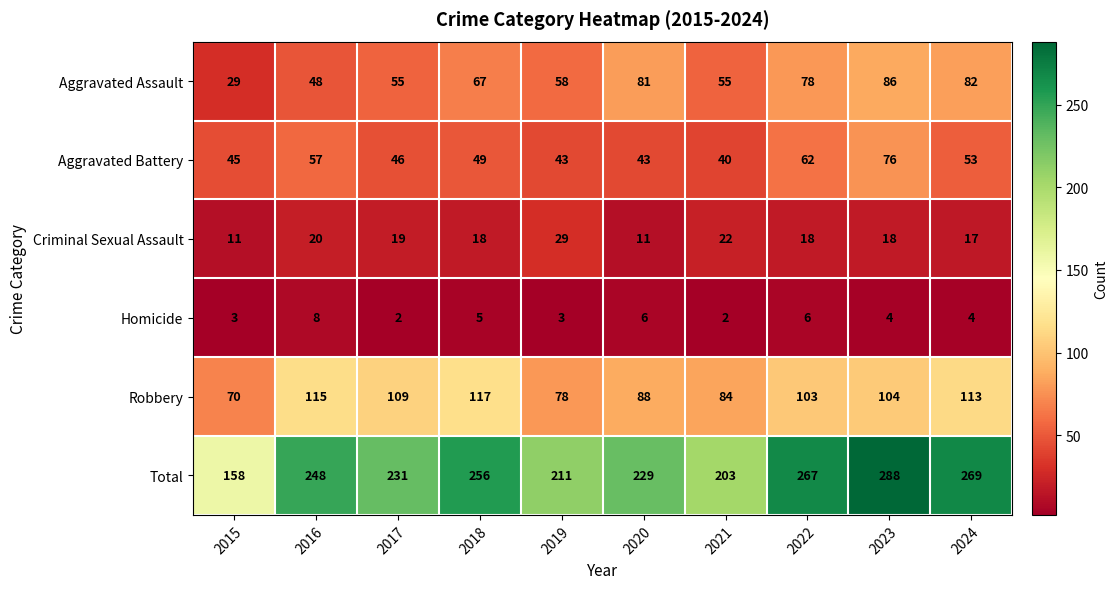

Which label corresponds to the largest value in the chart?

2023